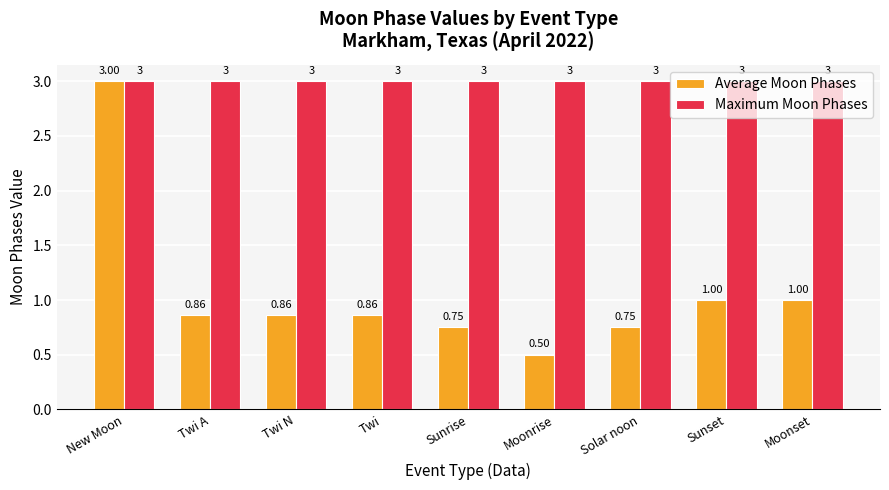

What is the maximum value shown in the chart?

3.0